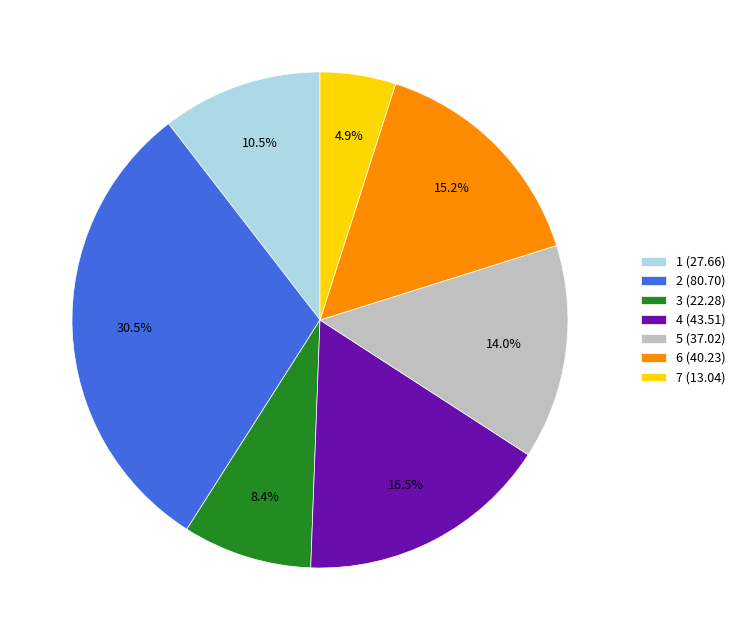

Which has a higher value, 4 or 3?

4